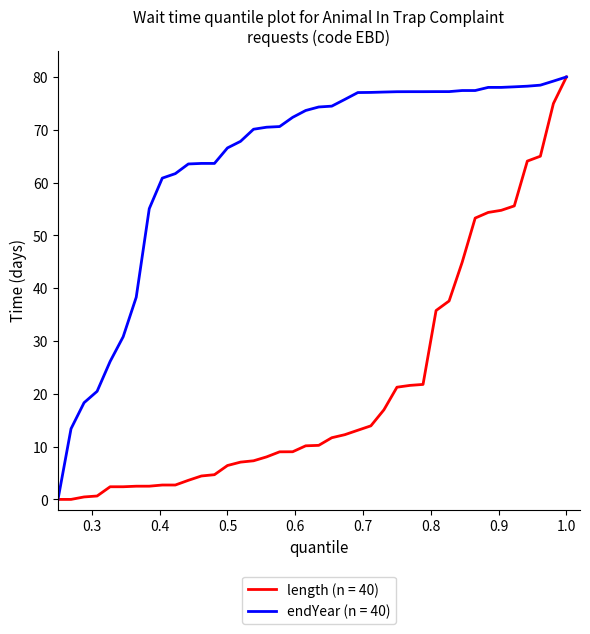

Which series has the largest total across all categories?

endYear (n = 40)